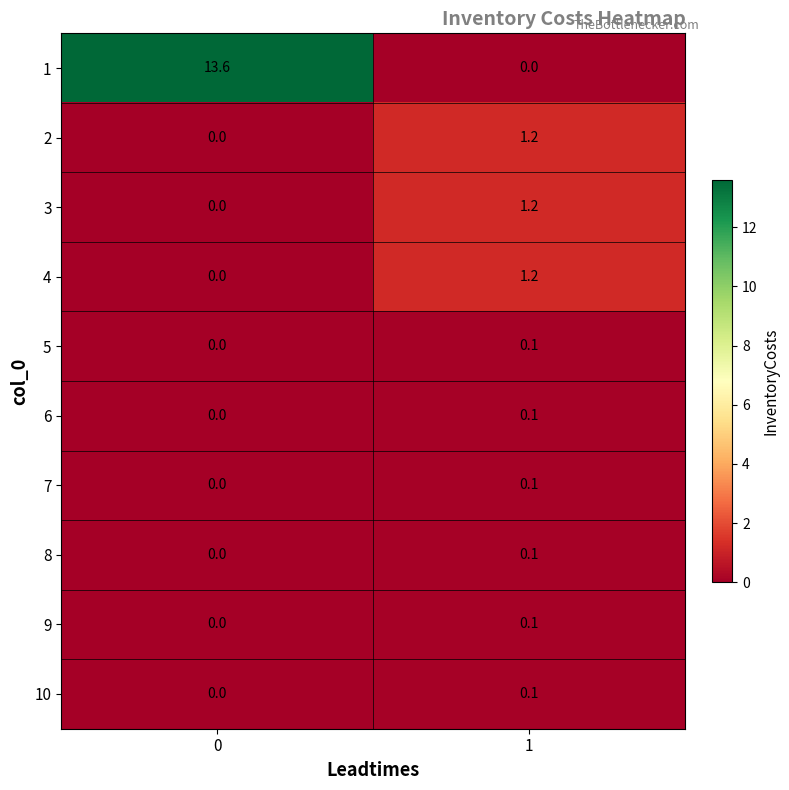

List the labels in order of 5 value, smallest first.

0, 1